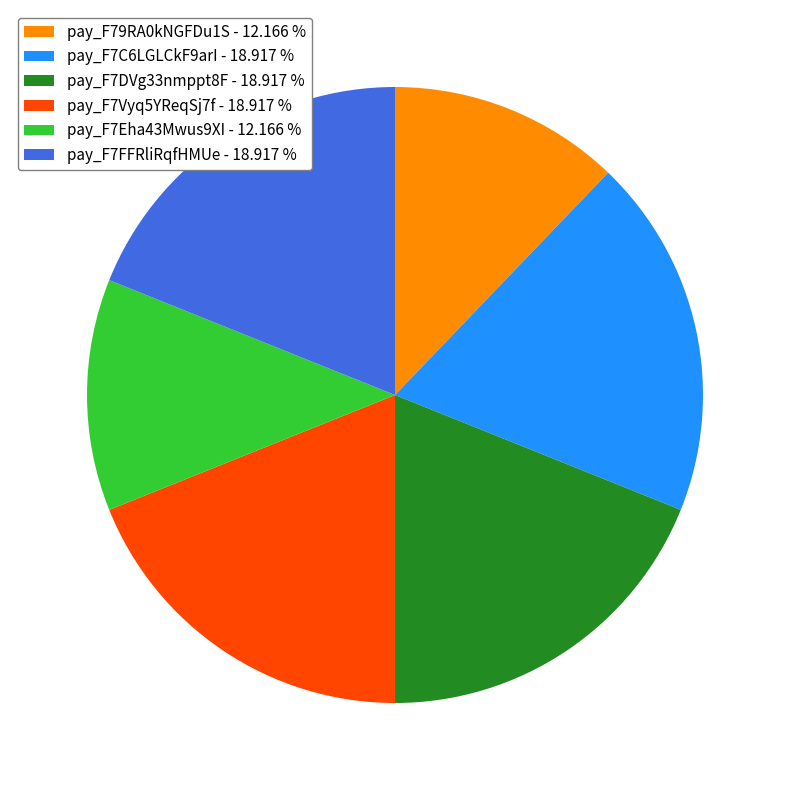

Which has a higher value, pay_F7C6LGLCkF9arI - 18.917 % or pay_F79RA0kNGFDu1S - 12.166 %?

pay_F7C6LGLCkF9arI - 18.917 %